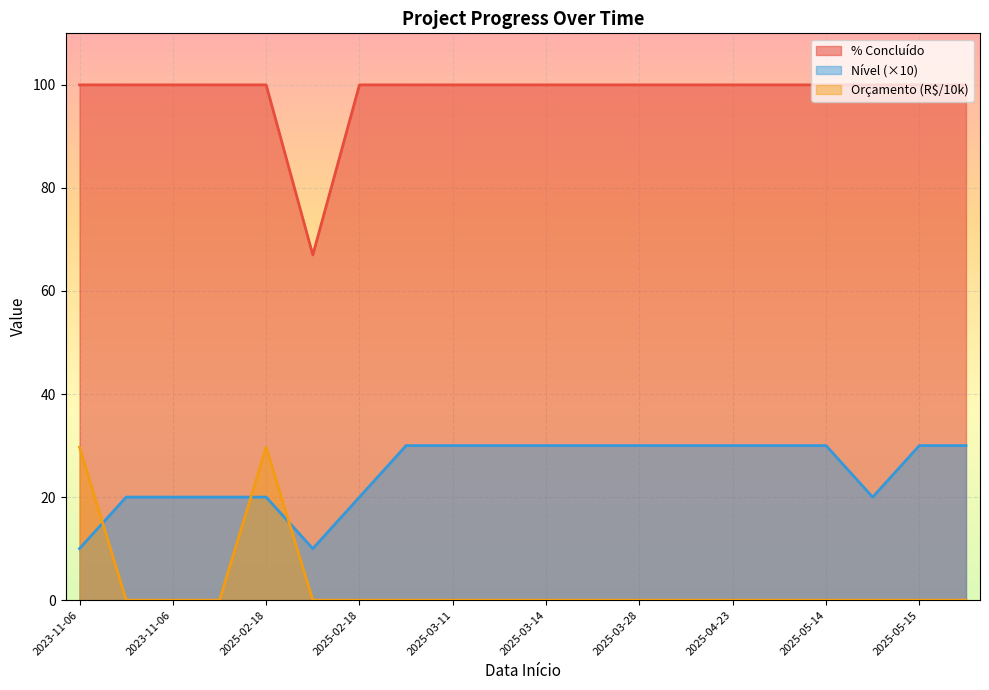

True or false: Nível has a value of 30.0 at 2025-03-25.

True